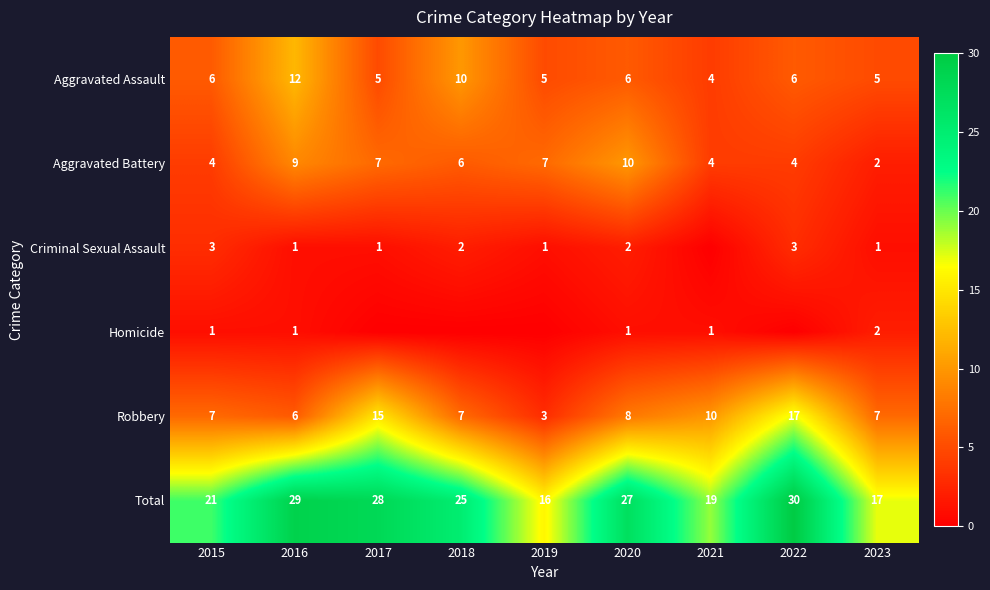

What value does the Total series have at 2023, to the nearest 5?

15